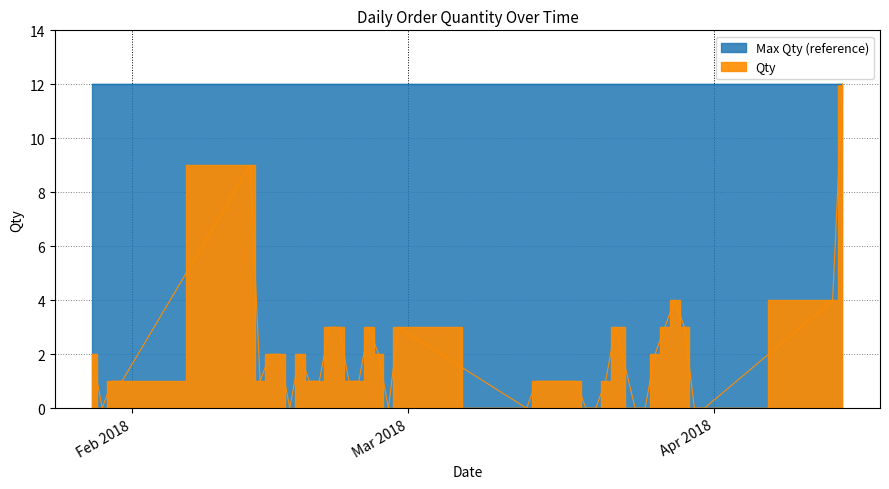

Approximately how many times larger is the value at 18/03/2018 compared to 29/03/2018?

0.3